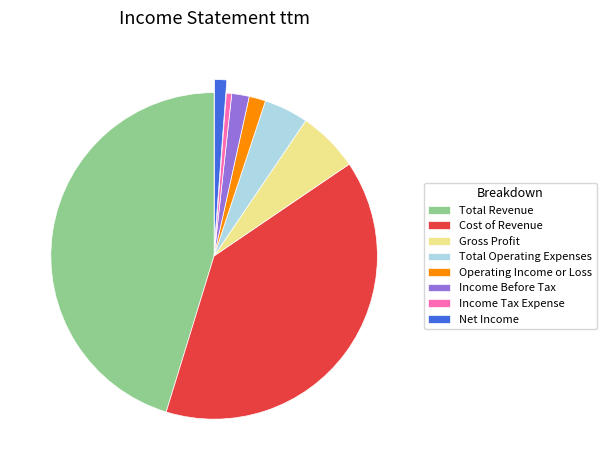

Which category has the biggest portion of the pie?

Total Revenue